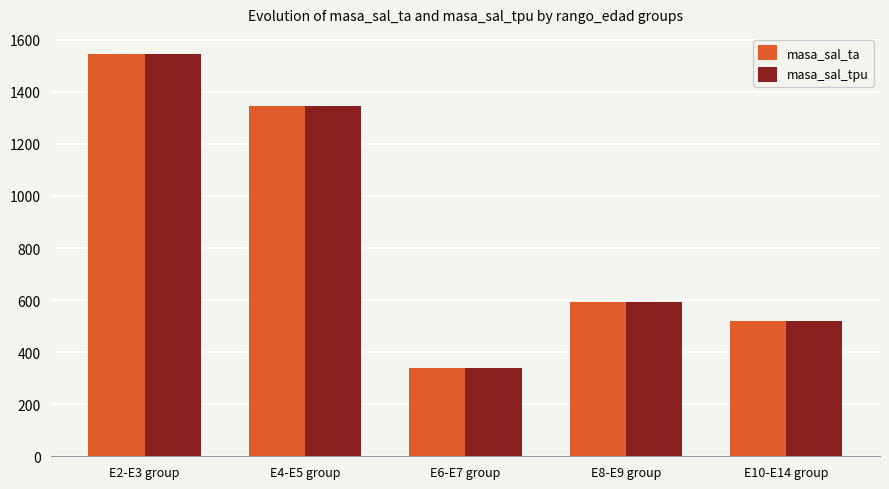

What is the difference between the maximum and minimum values in the masa_sal_ta series?

1205.7